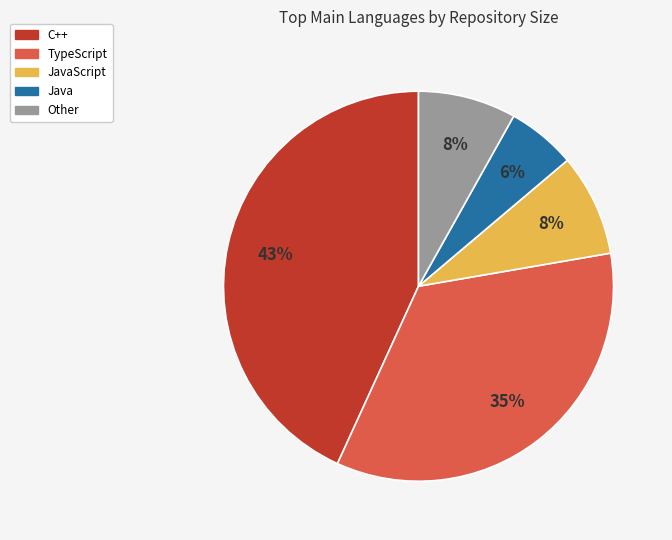

Is there any slice that represents more than half of the pie?

No